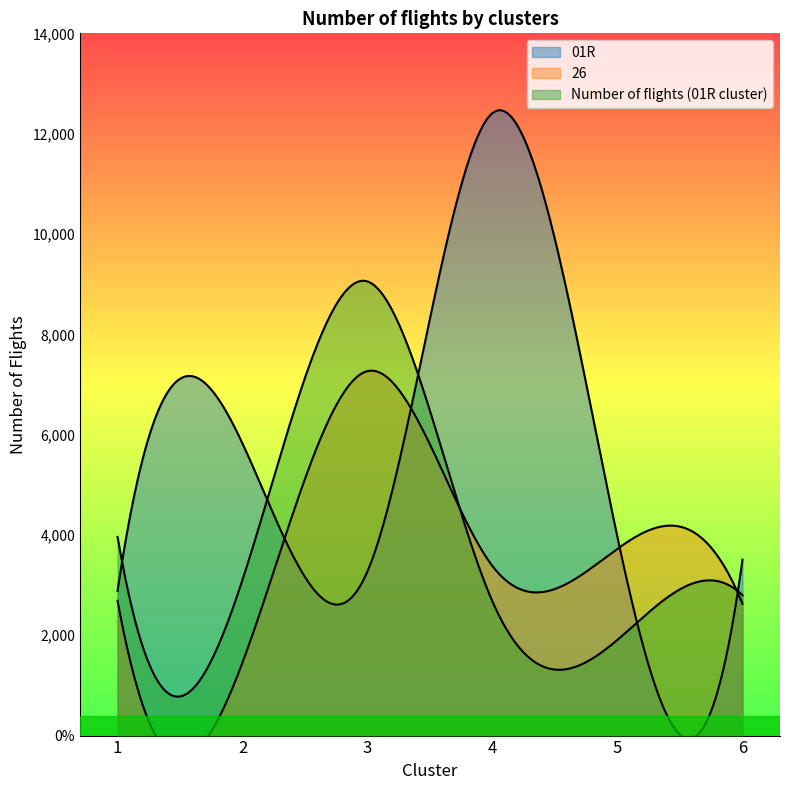

At which category does 01R reach its first local peak?

2